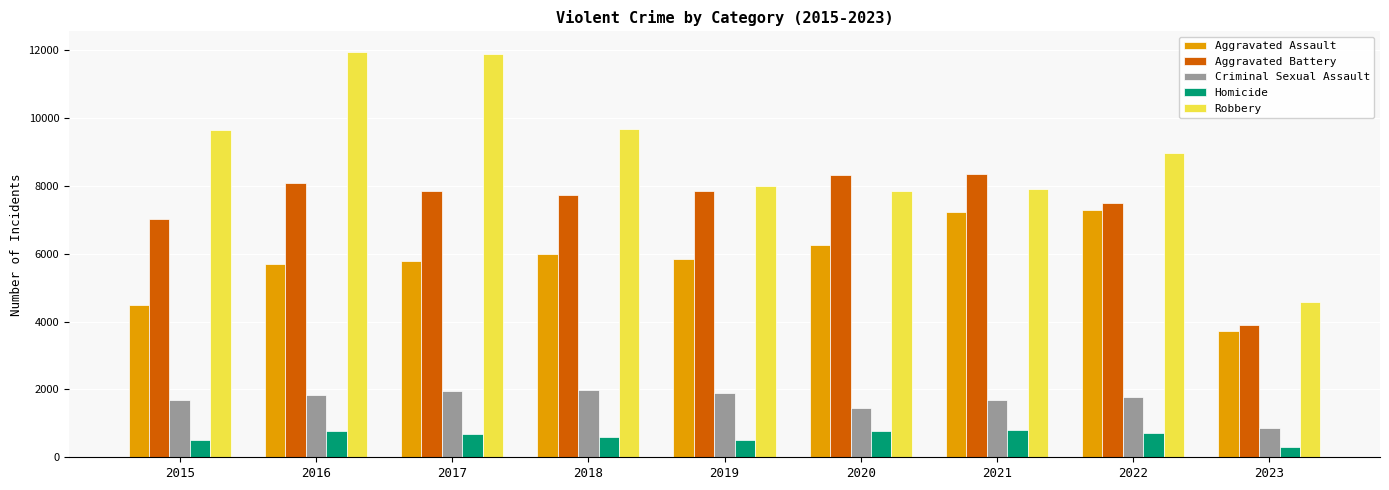

What is the total value across all series at 2018?

25998